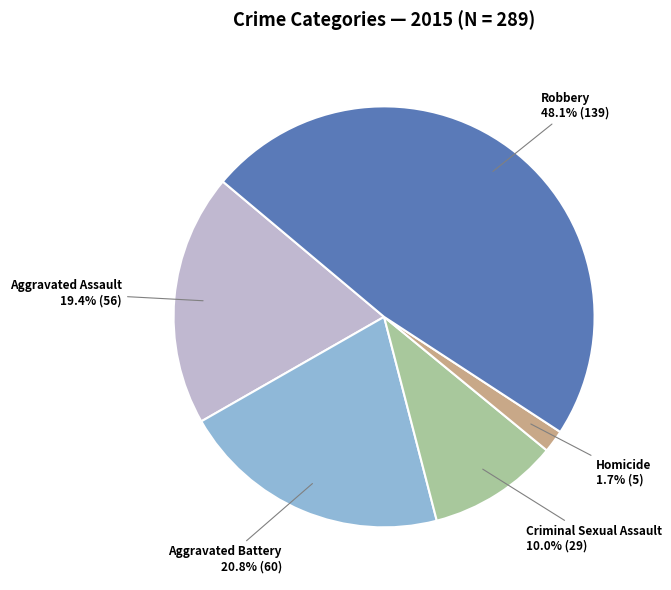

Is there a majority slice in this chart?

No